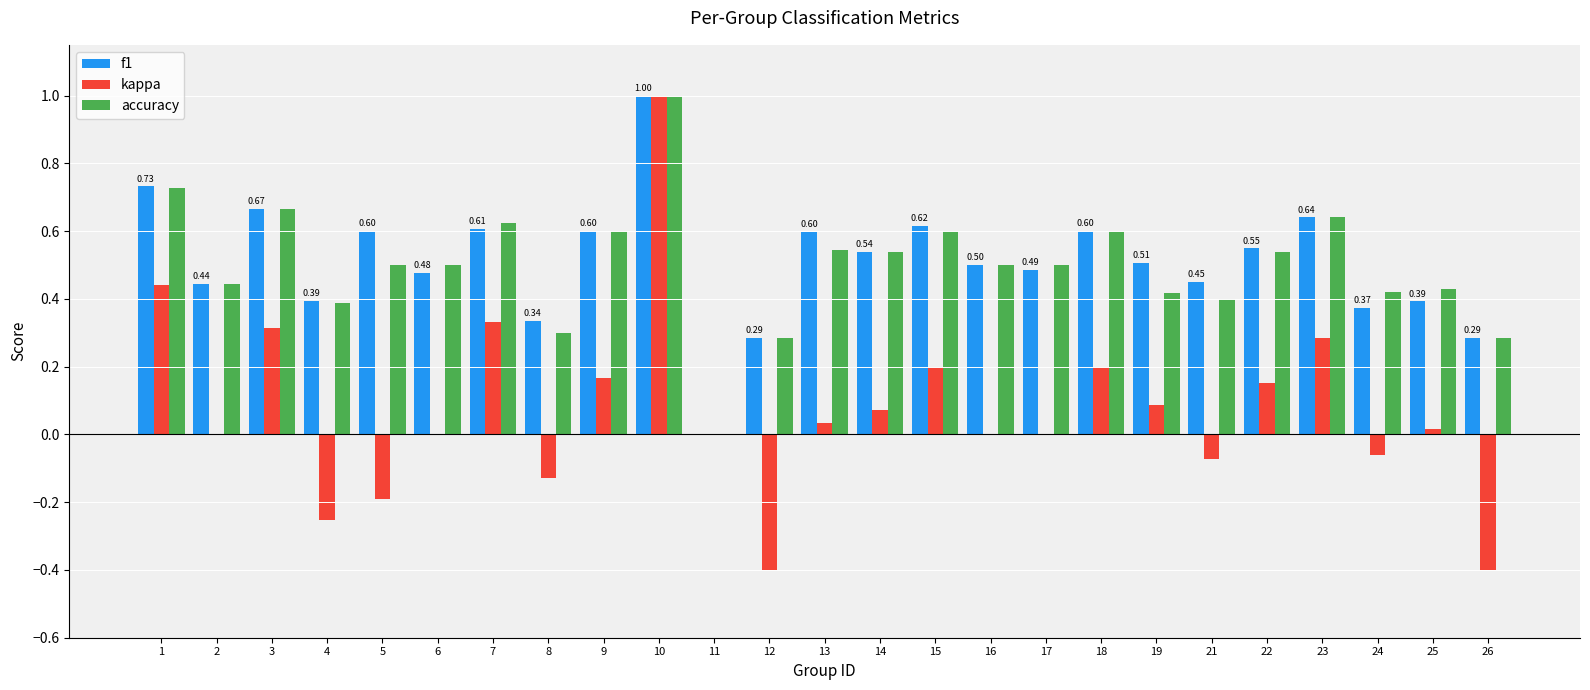

What is the sum of all f1 values?

12.7